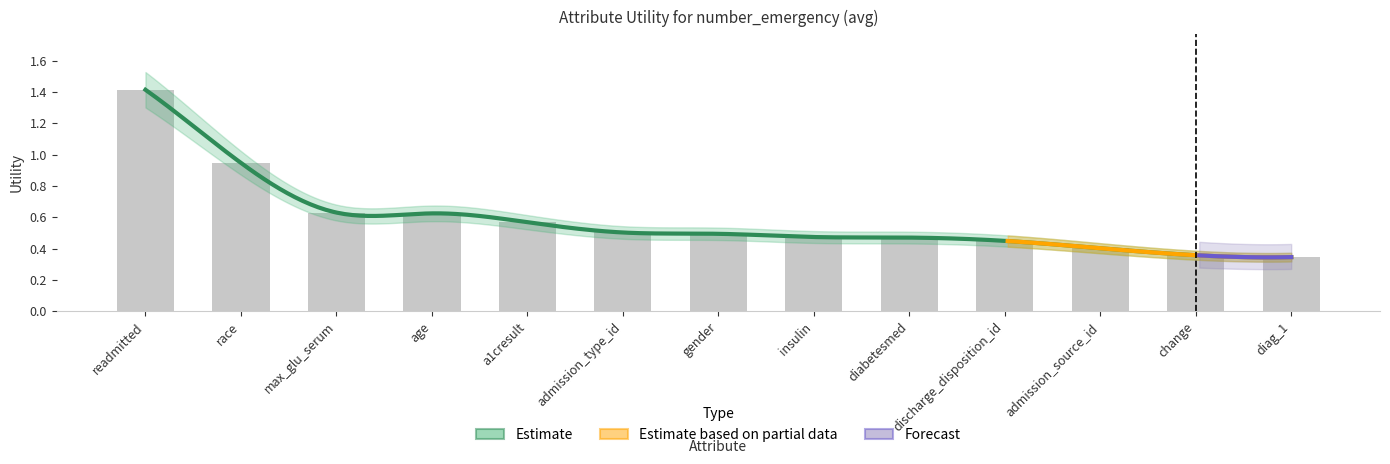

What is the change in value from diabetesmed to diag_1?

-0.1